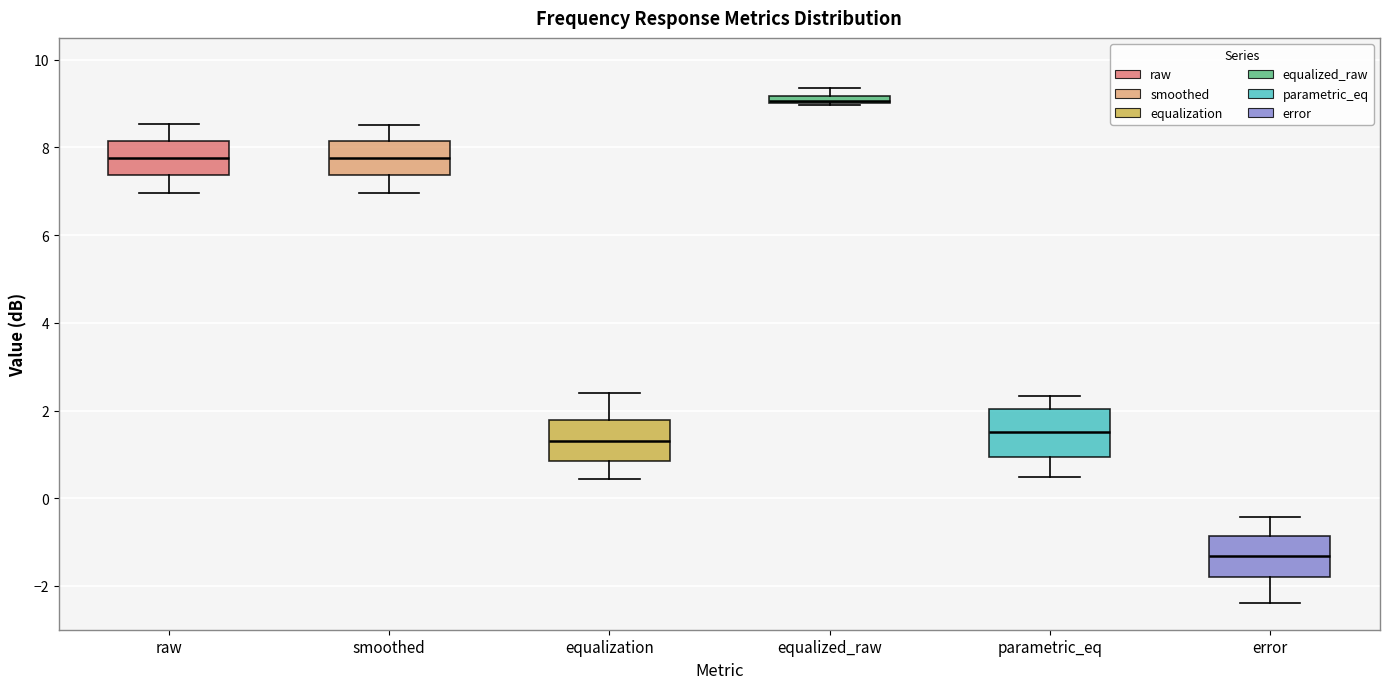

Where is the upper edge of the box for equalized_raw on the y-axis? The values are not printed on the chart, so give them approximately, as read against the axis.

9.2